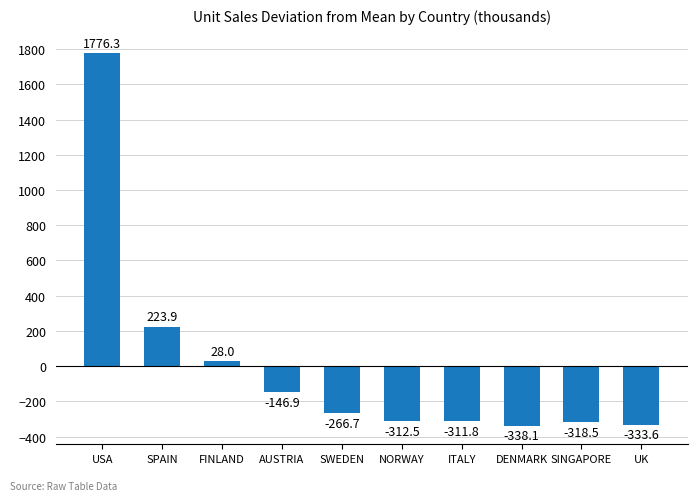

Rank the categories by value from highest to lowest.

USA, SPAIN, FINLAND, AUSTRIA, SWEDEN, ITALY, NORWAY, SINGAPORE, UK, DENMARK